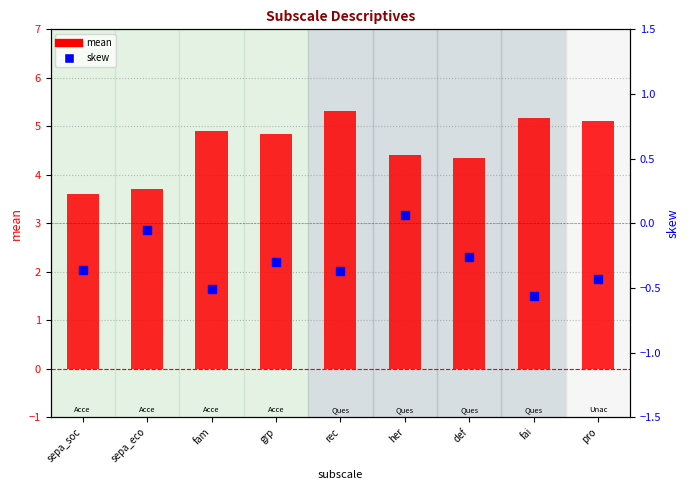

Is the value of mean at sepa_soc greater than the value of skew at sepa_soc?

Yes